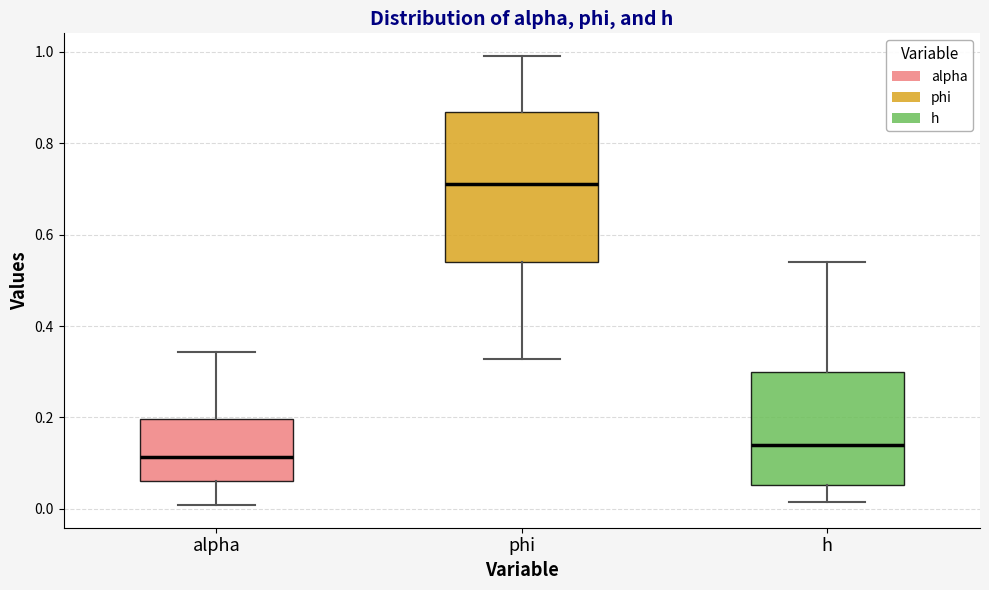

Which box has the highest median line?

phi